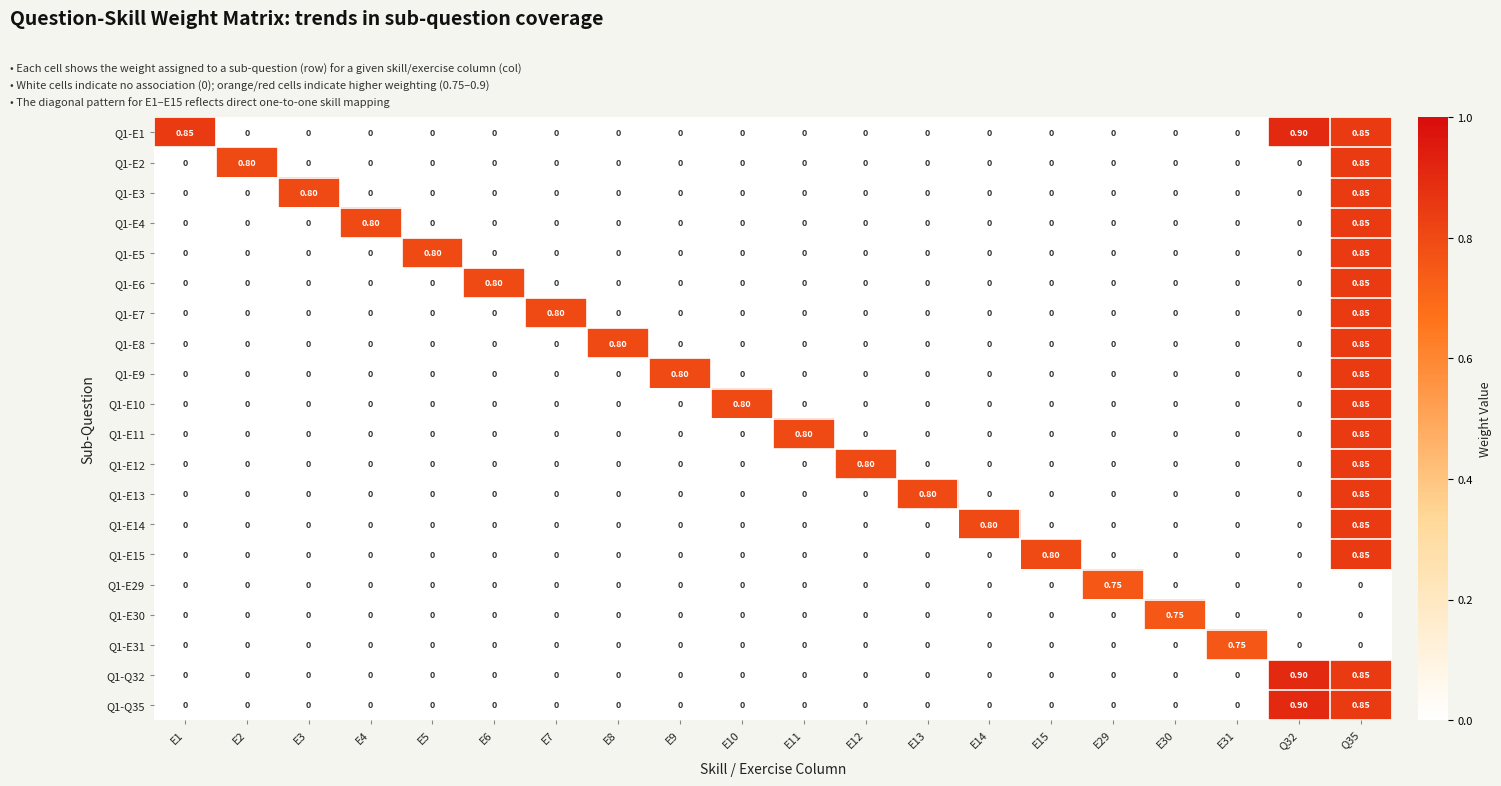

Is the value of Q1-E13 at E31 greater than the value of Q1-E12 at Q35?

No